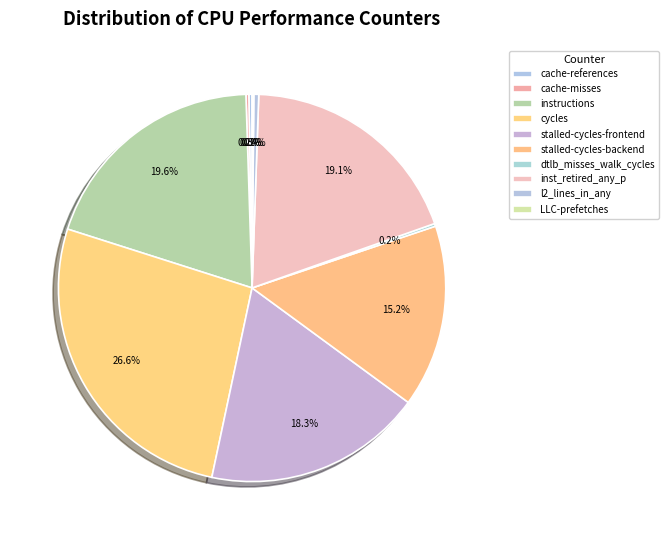

Between dtlb_misses_walk_cycles and cache-misses, which is larger?

cache-misses